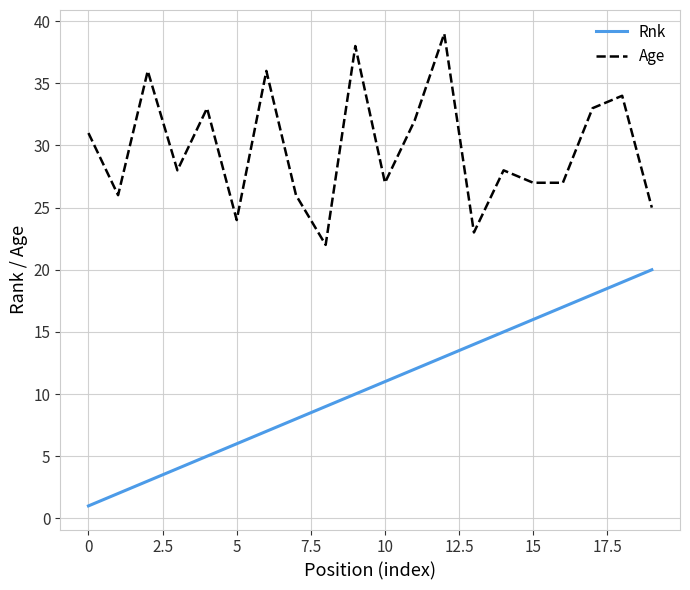

What is the maximum value shown in the chart?

39